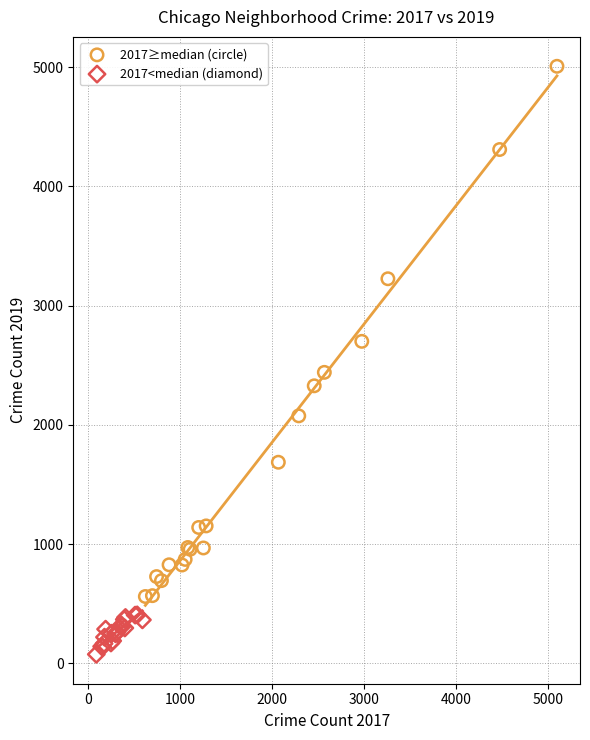

What are all the series names shown in the legend?

2017≥median (circle), 2017<median (diamond)